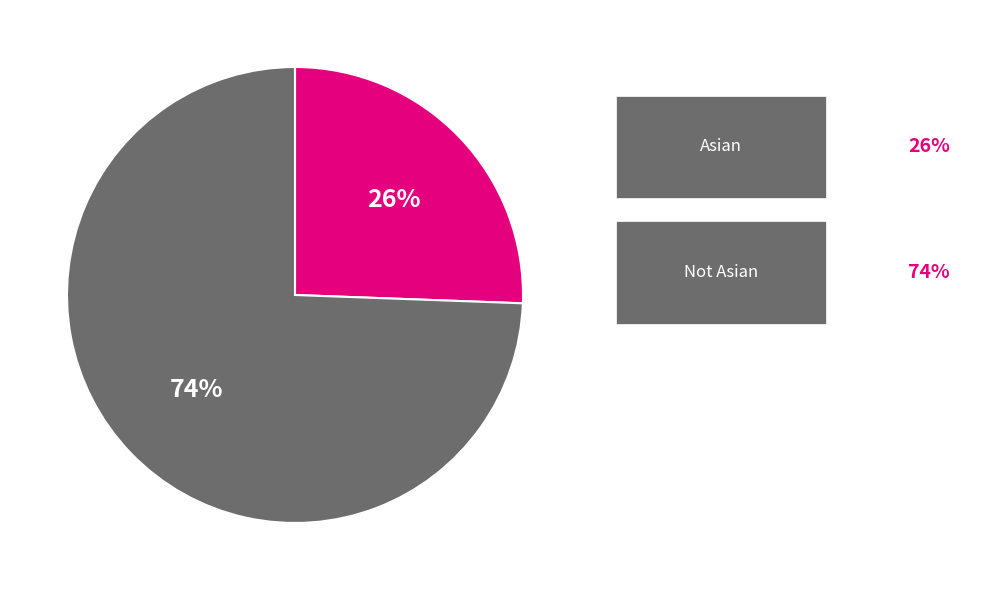

To the nearest percent, what is the average slice percentage?

50%